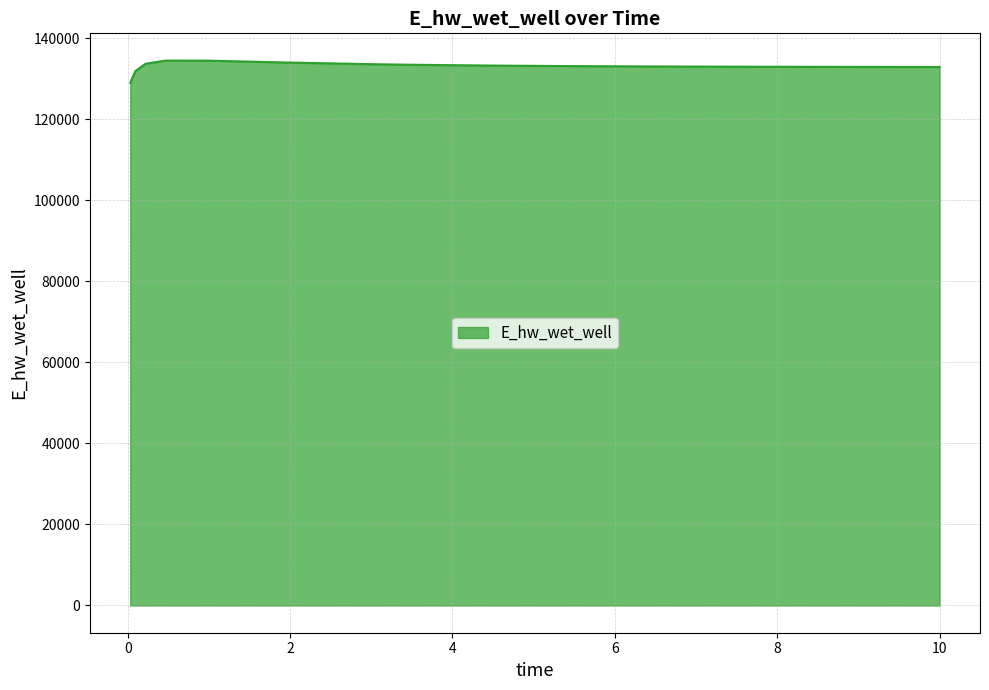

What is the difference between the maximum and minimum values?

5472.2